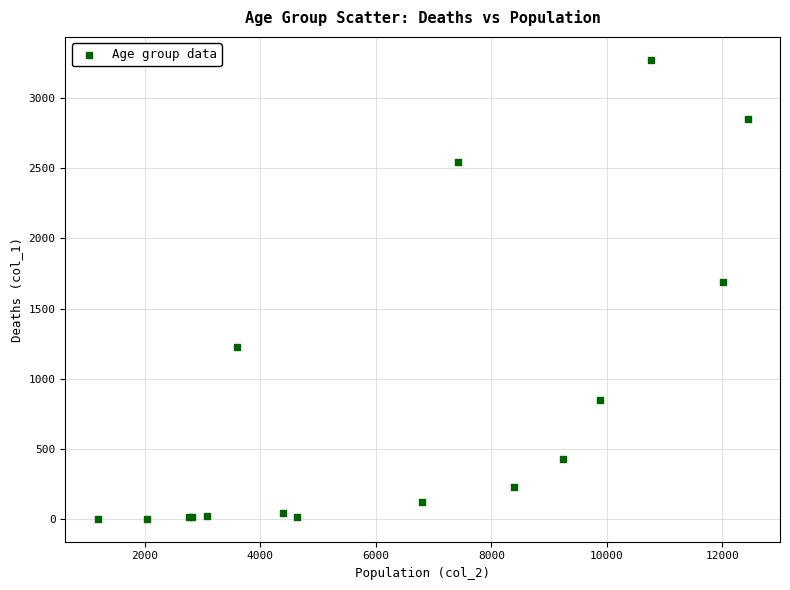

What Y value in the scatter plot is closest to 1638?

1690